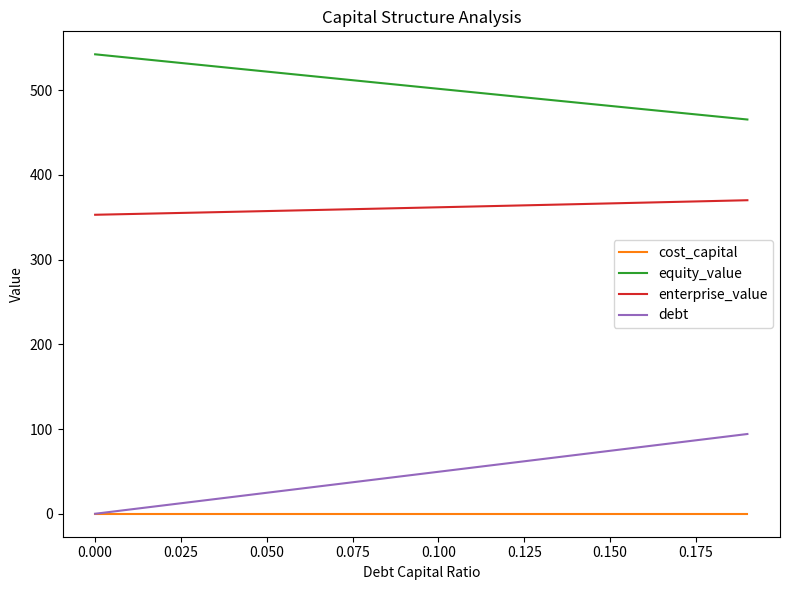

What is the maximum value shown in the chart?

542.3